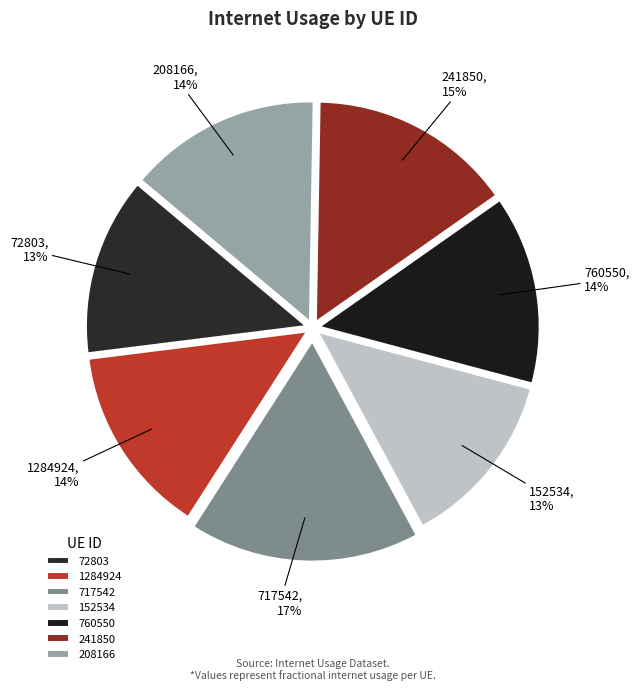

Is there a majority slice in this chart?

No